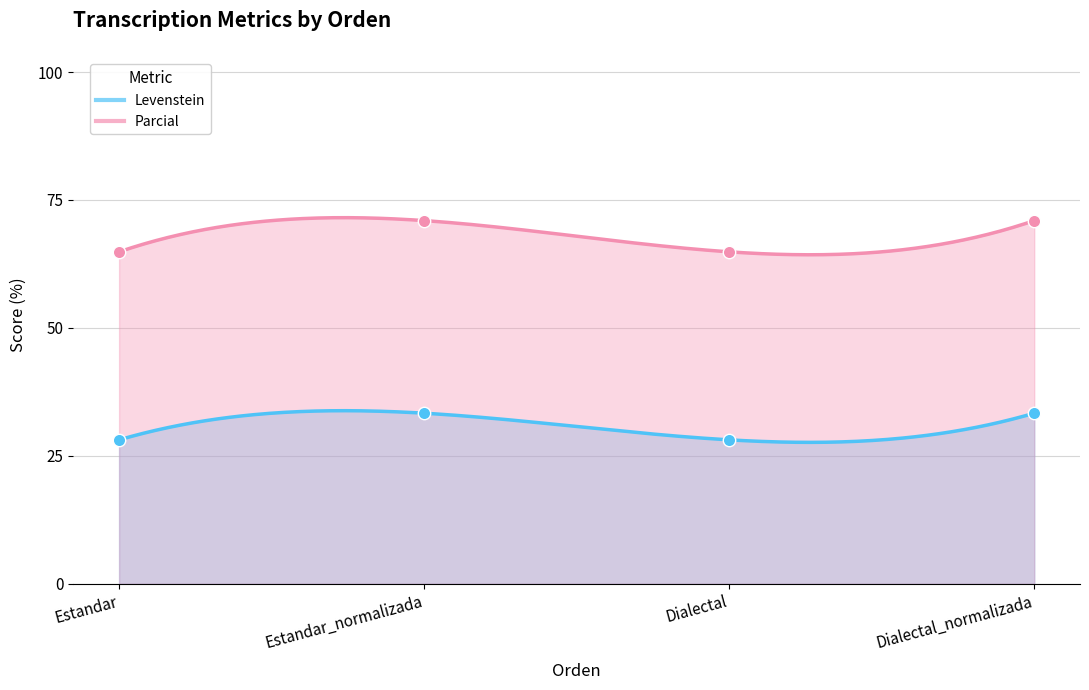

What are all the series names shown in the legend?

Levenstein, Parcial